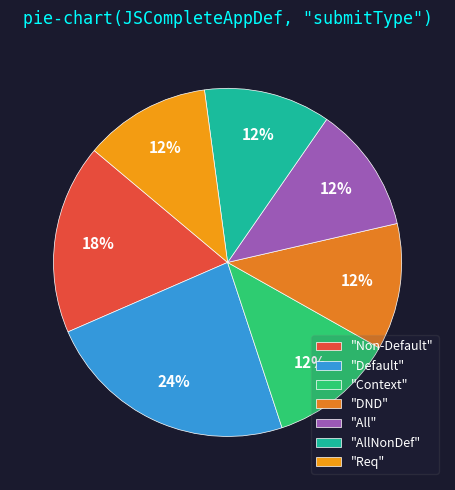

How many segments does this pie chart have?

7